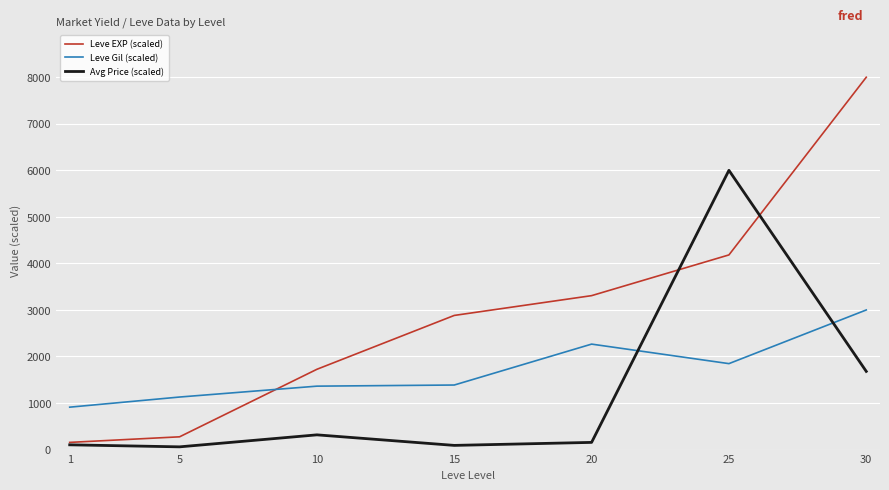

What is the sum of the Avg Price (scaled) values at 25 and 10?

6316.6